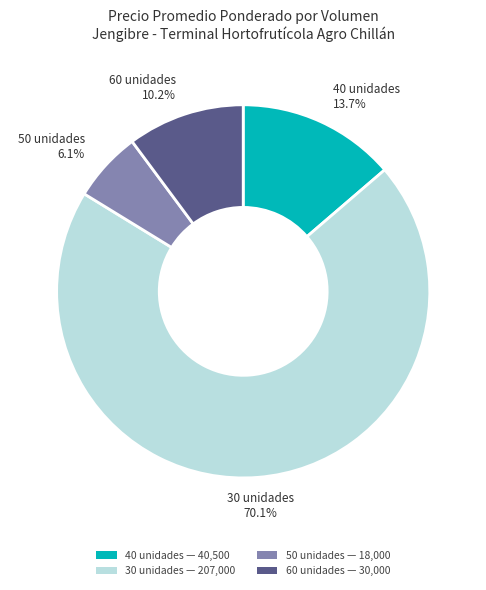

Rank the categories by value from lowest to highest.

50 unidades — 18,000, 60 unidades — 30,000, 40 unidades — 40,500, 30 unidades — 207,000